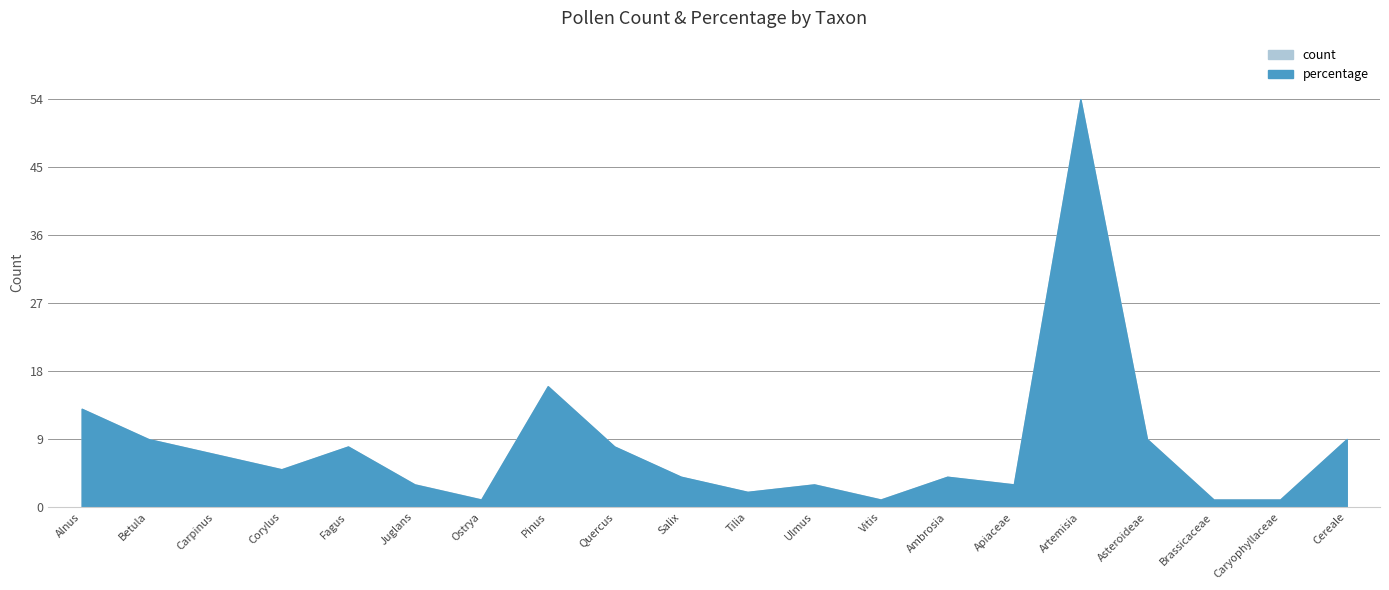

What is the sum of the count values at Ostrya and Asteroideae?

10.0